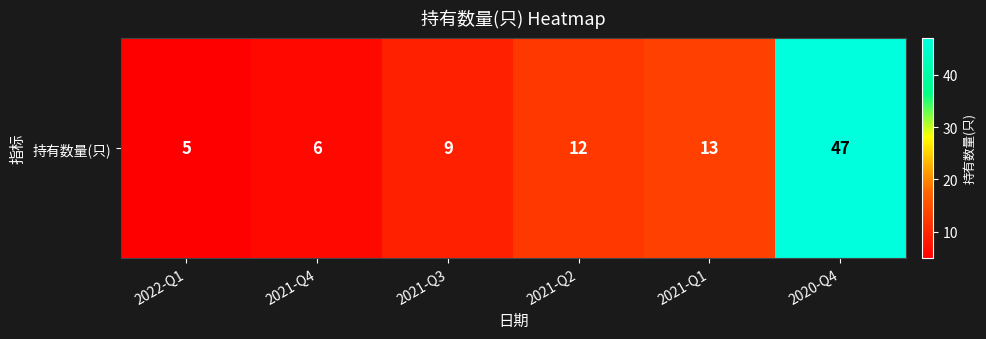

What is the change in value from 2021-Q3 to 2021-Q2?

+3